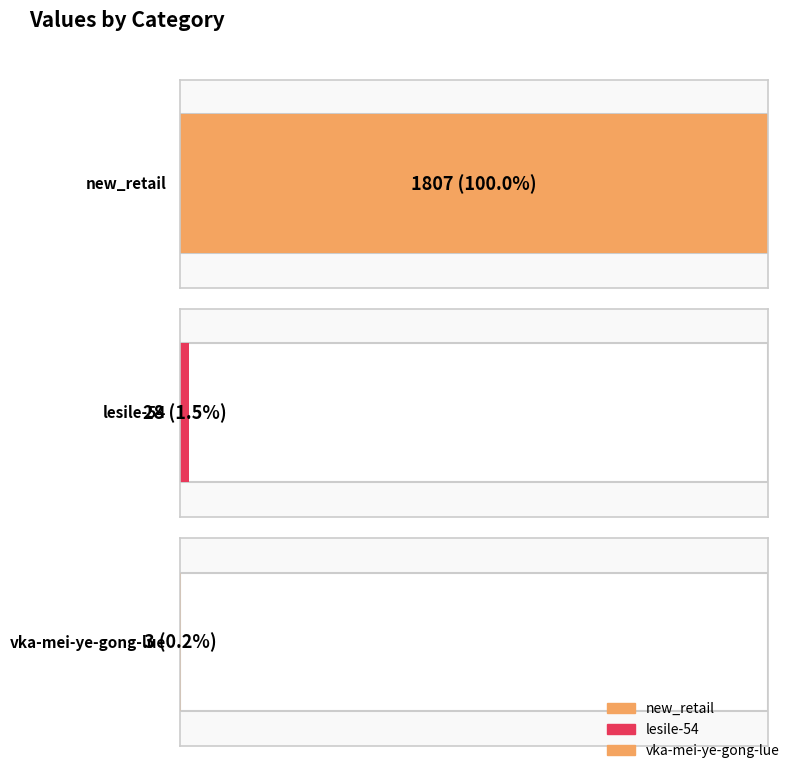

What is the label of the 2nd bar from the right?

lesile-54